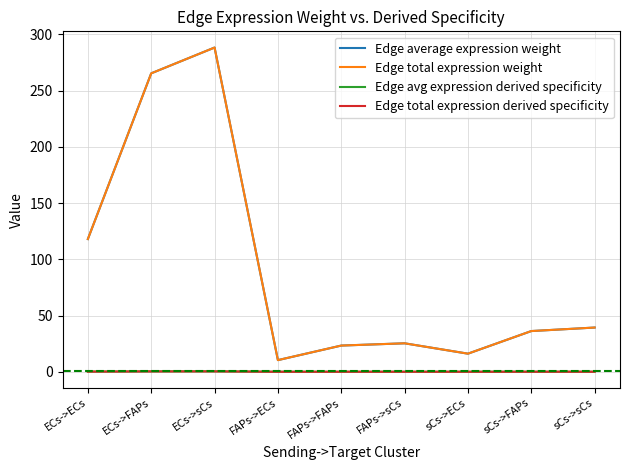

At which category does Edge avg expression derived specificity reach its first local valley?

FAPs->ECs